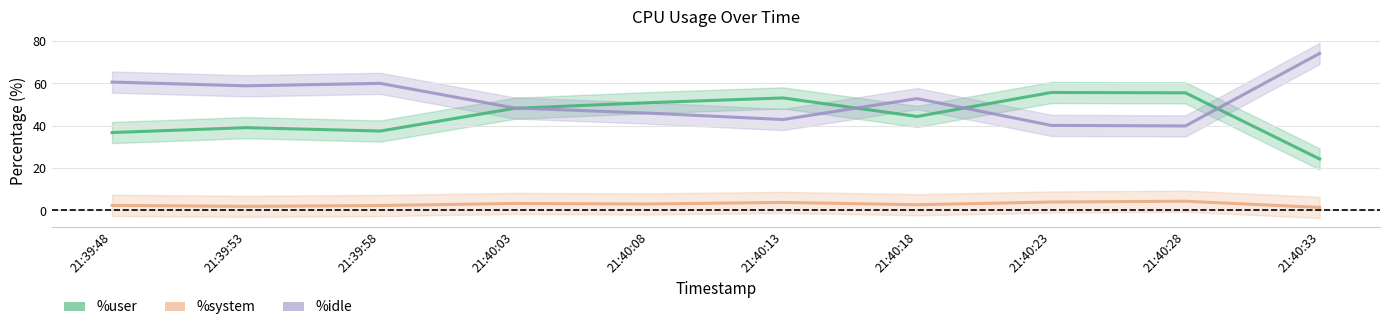

At which label is %user closest to 40?

21:39:53